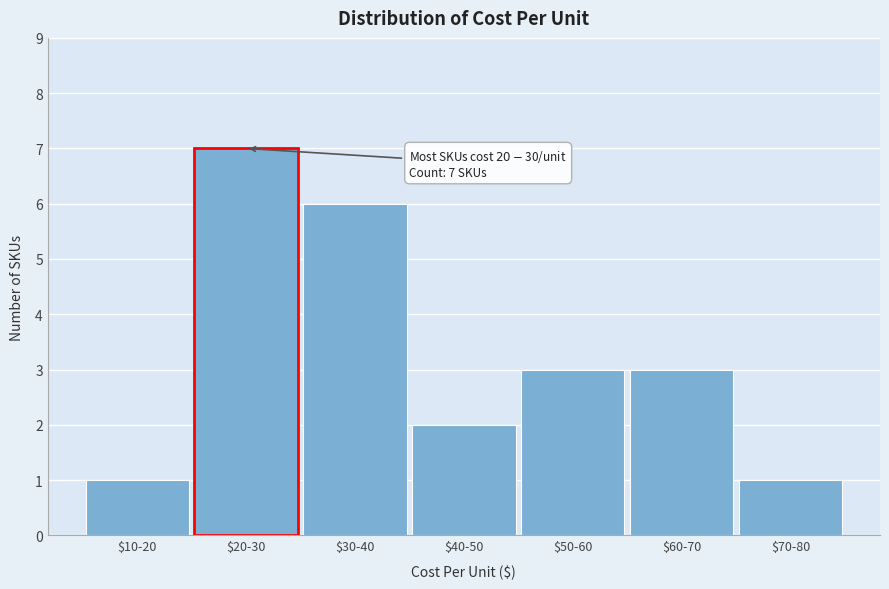

Reading left to right, extract all data points from this chart.

1	7	6	2	3	3	1